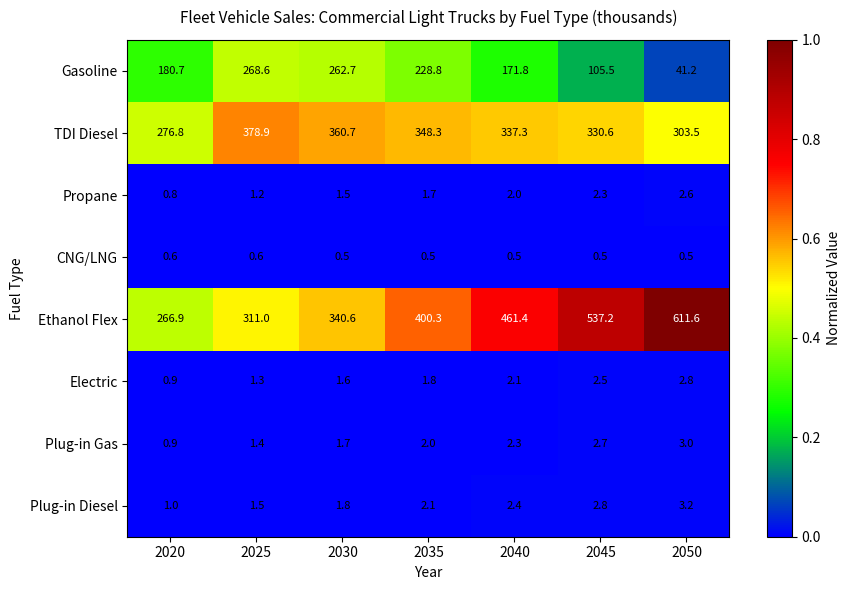

Rank the series at 2040 from highest to lowest value.

Ethanol Flex, TDI Diesel, Gasoline, Plug-in Diesel, Plug-in Gas, Electric, Propane, CNG/LNG